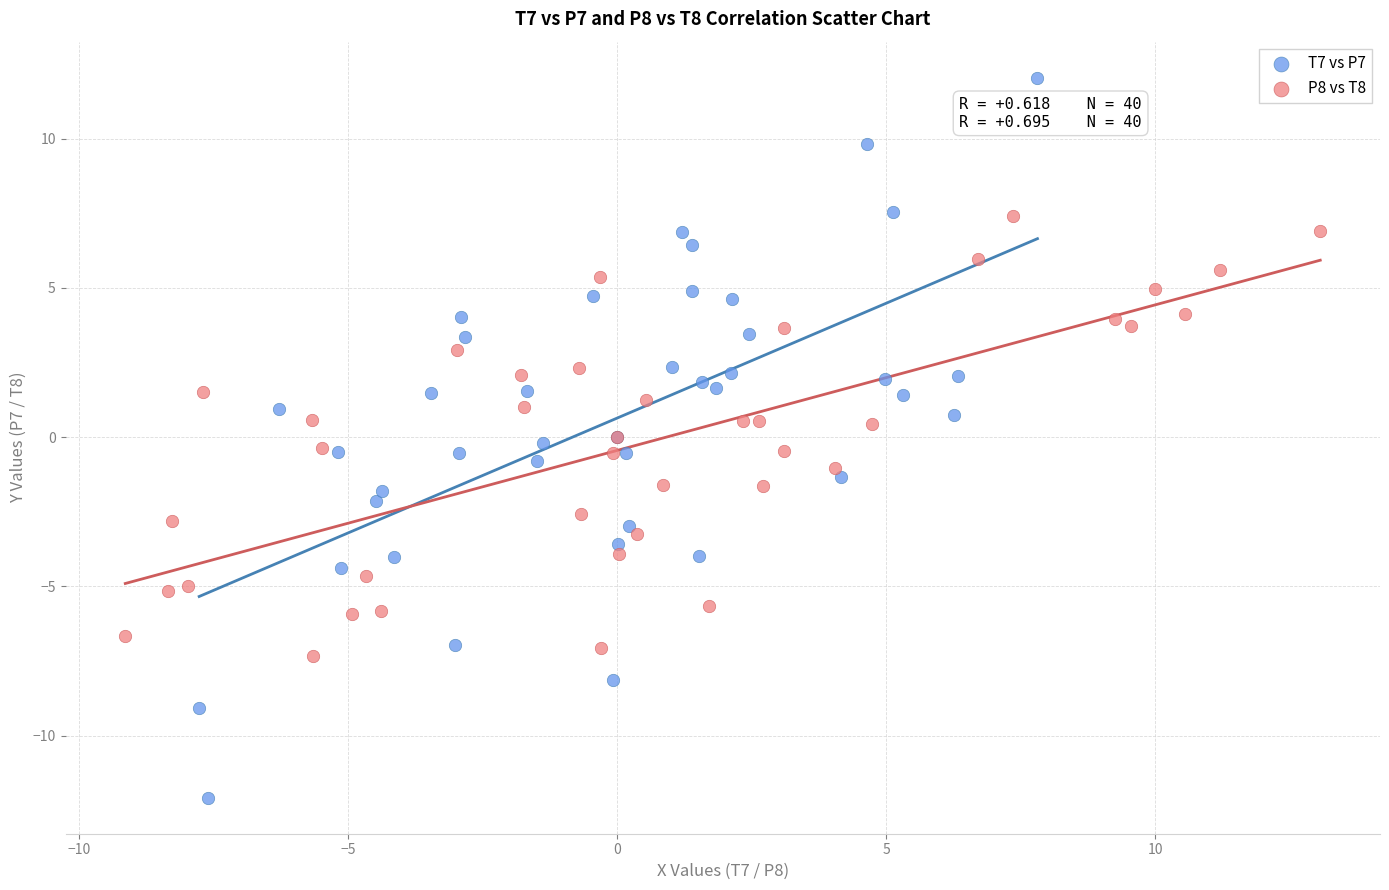

Which series contains the highest Y value?

T7 vs P7